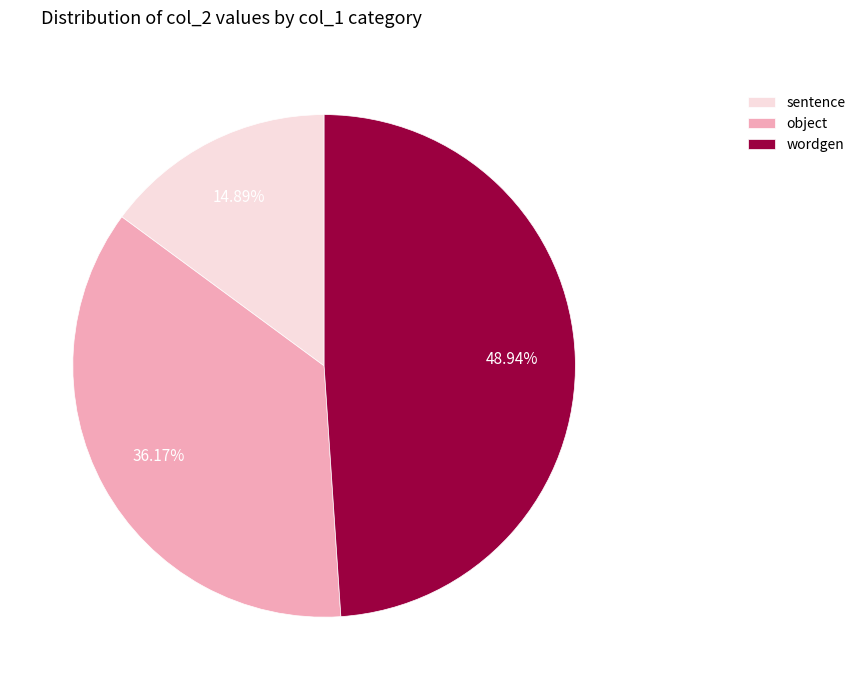

Which has a higher value, sentence or object?

object